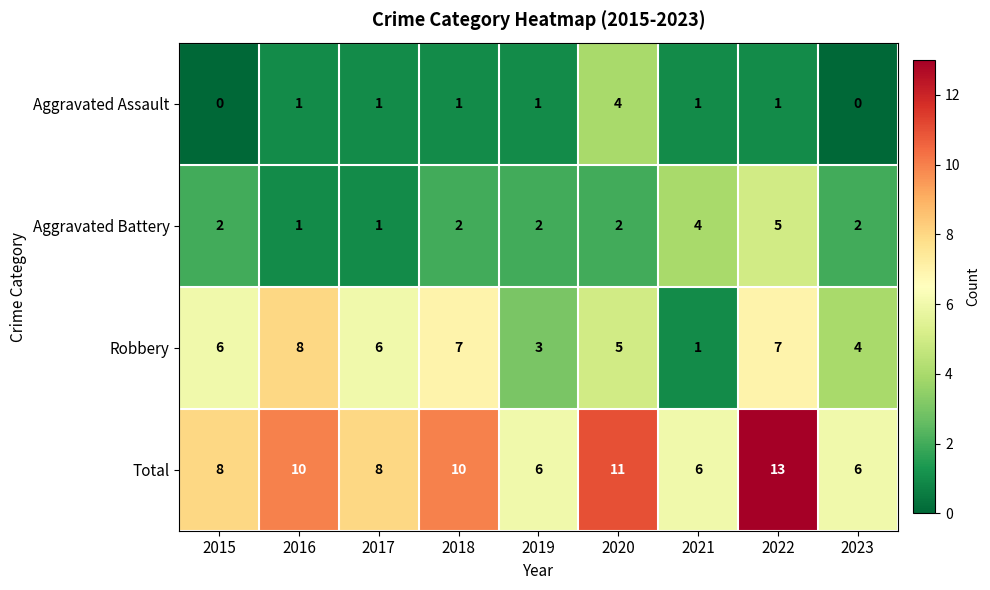

Is it true that Aggravated Battery equals 0 at 2017?

False